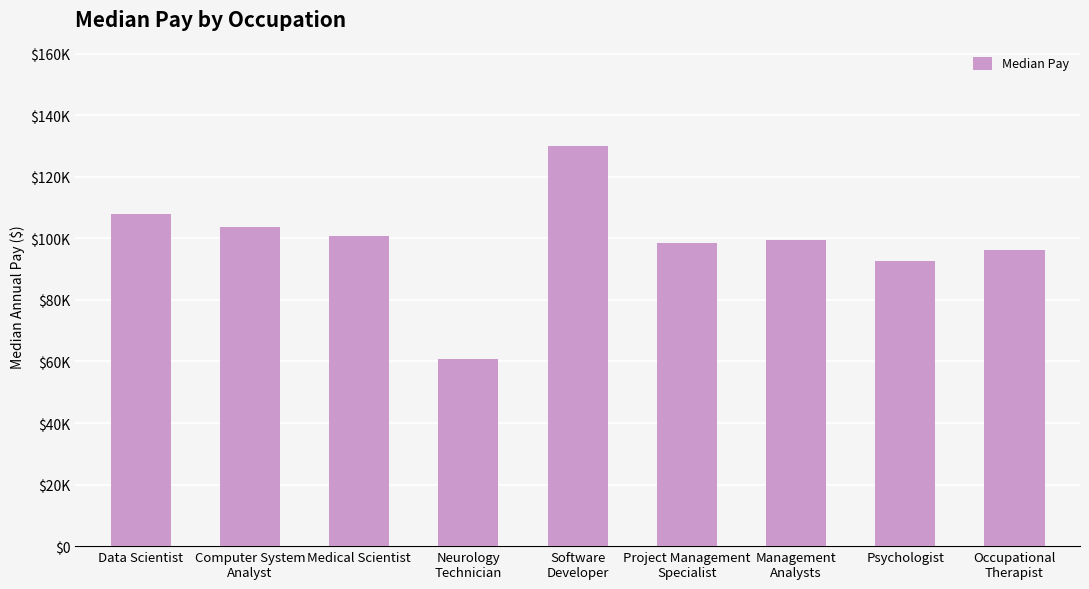

Between Project Management
Specialist and Computer System
Analyst, which is larger?

Computer System
Analyst